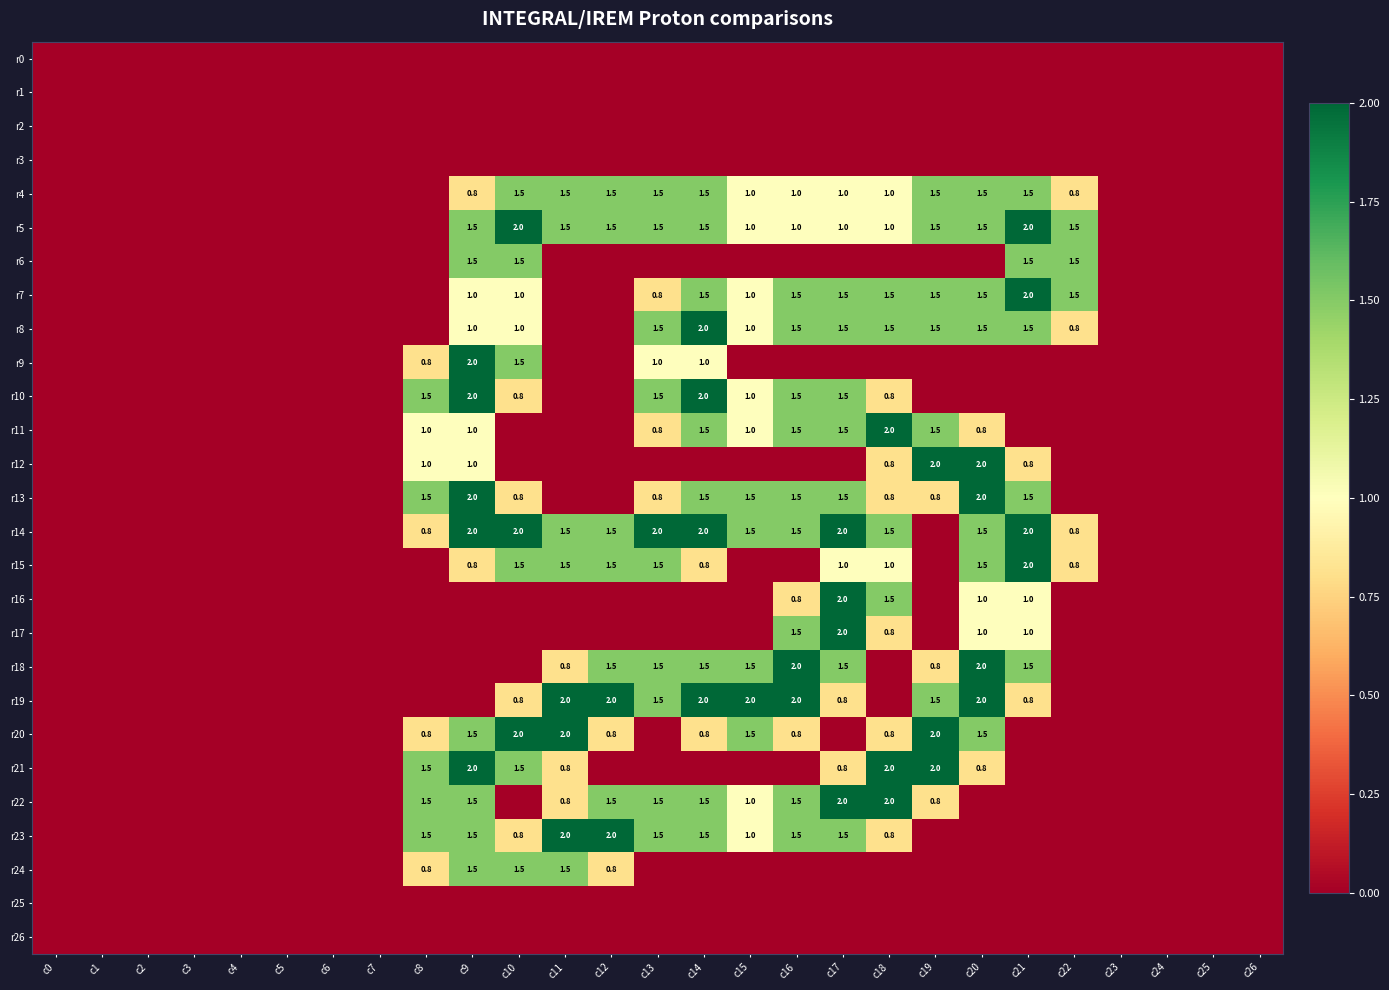

At which label is r10 closest to 1?

c15